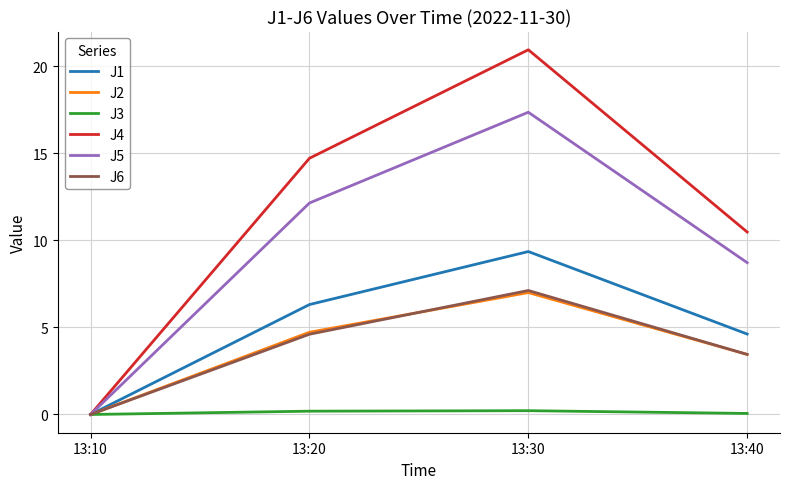

Between 13:20 and 13:30, which series saw the biggest shift?

J4